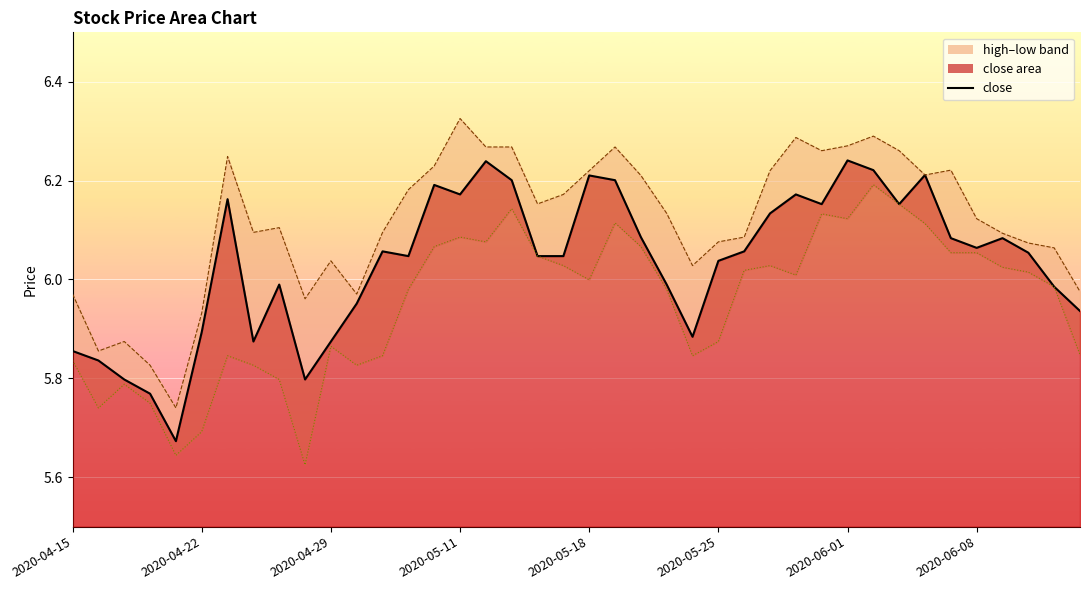

True or false: close_line and low_line cross at least once.

False